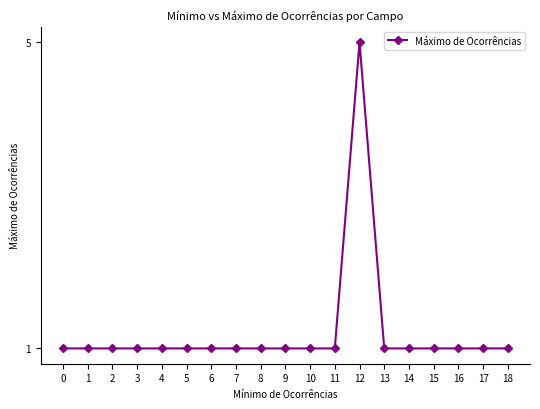

What is the minimum value shown in the chart?

1